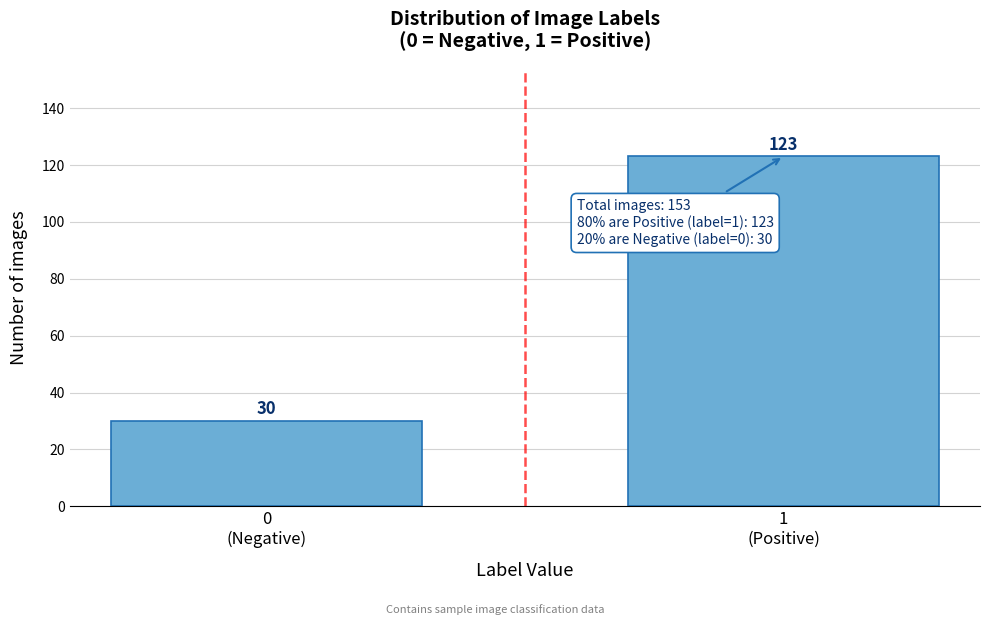

Reading left to right, what are all the values shown in this chart?

30	123